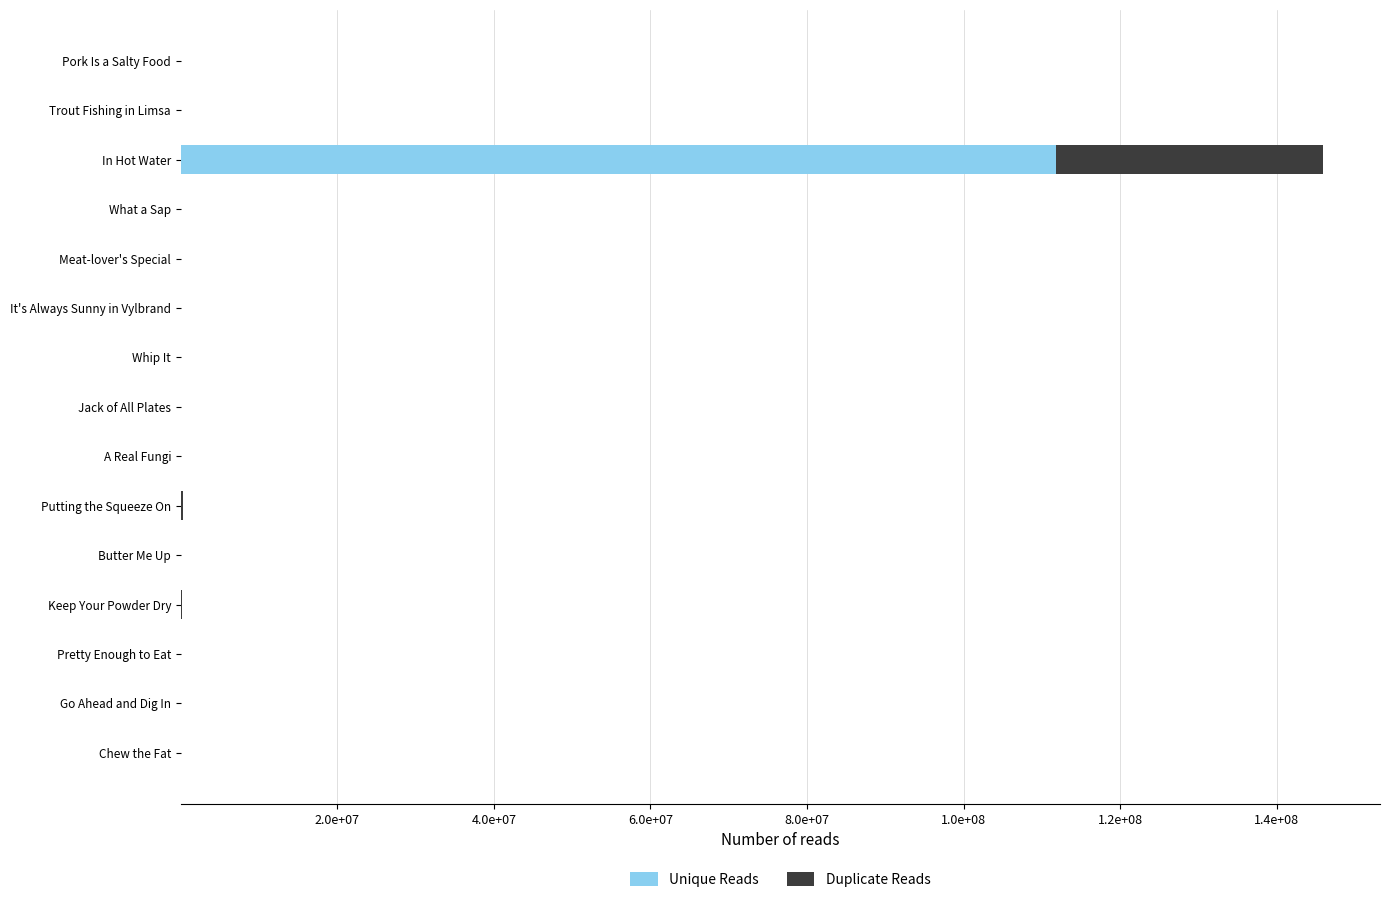

What are all the series names shown in the legend?

Unique Reads, Duplicate Reads